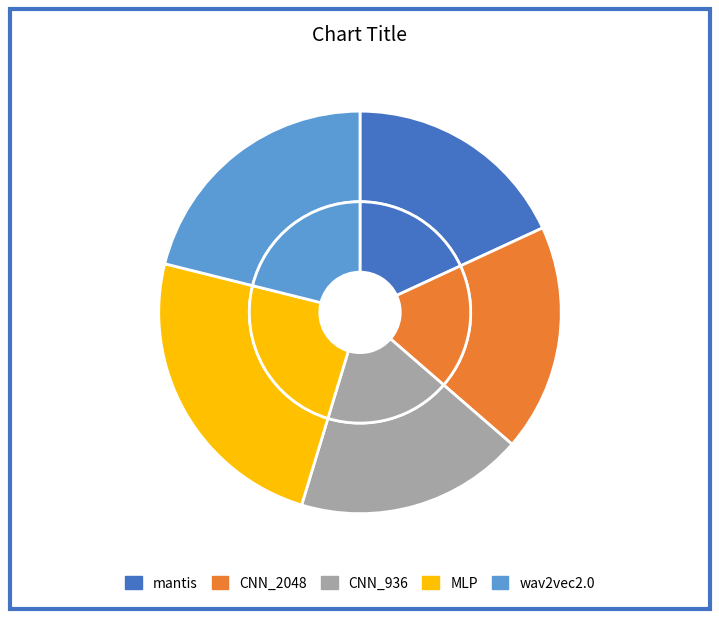

Rank the categories by value from highest to lowest.

MLP, wav2vec2.0, CNN_936, CNN_2048, mantis